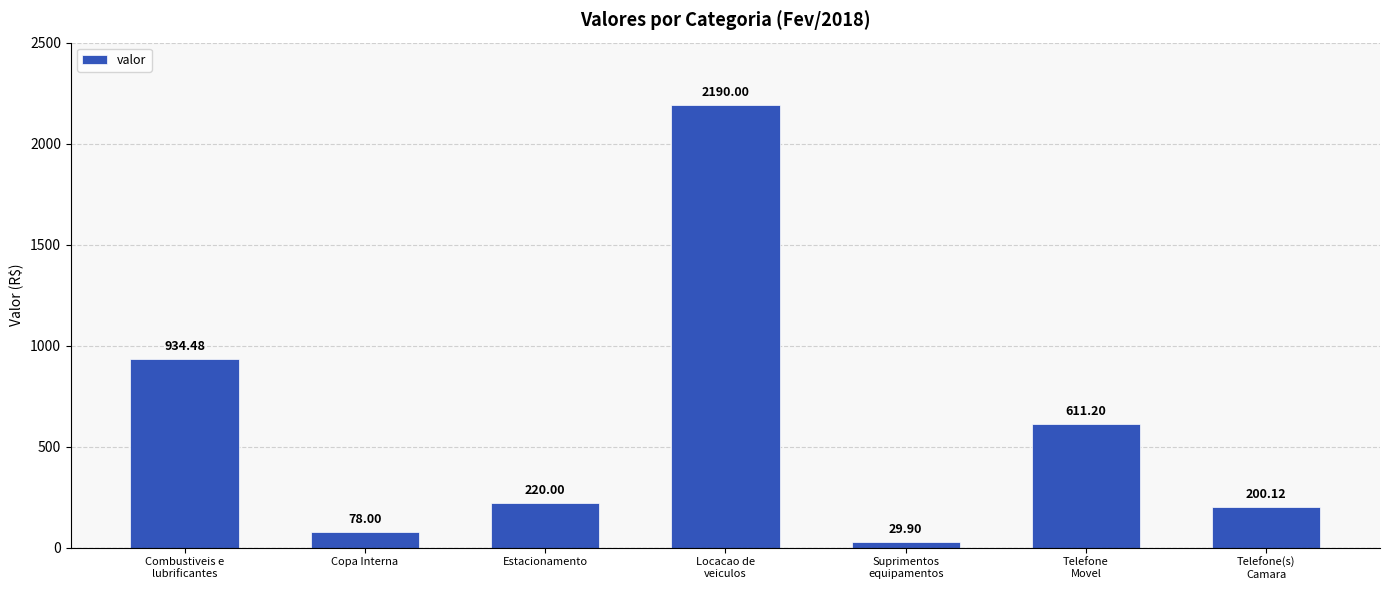

Where does the data first go above 220?

Combustiveis e
lubrificantes